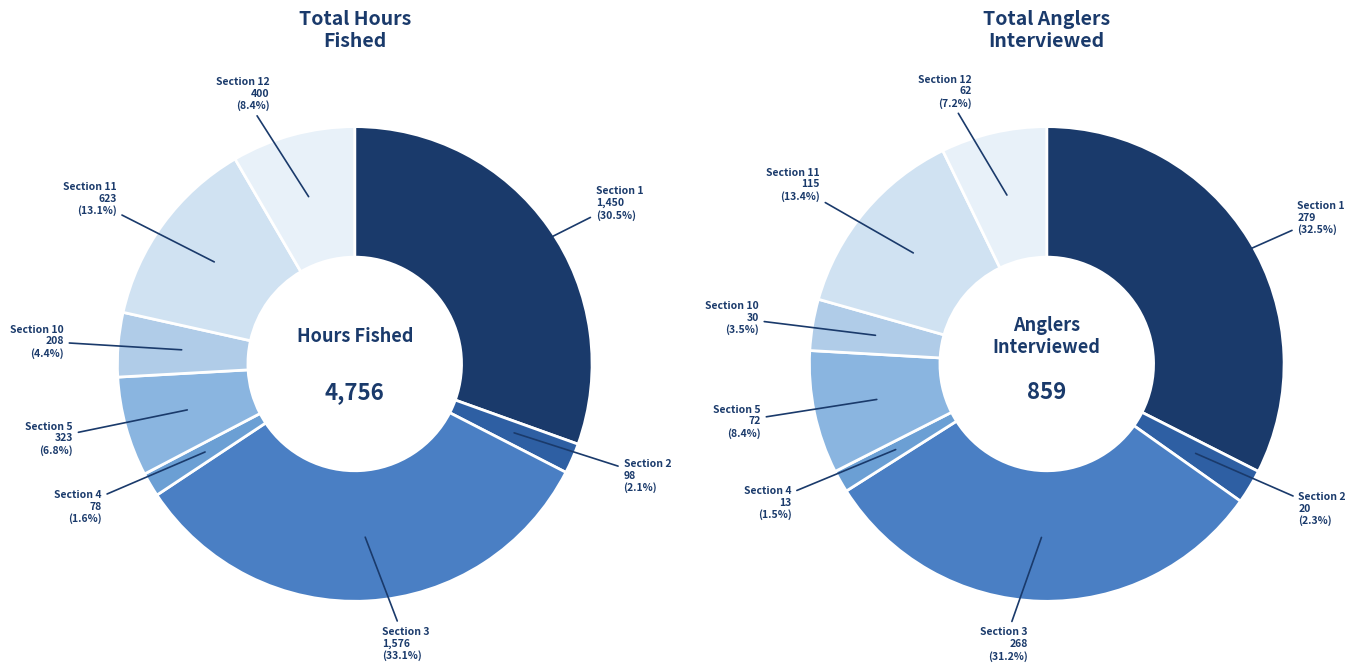

To the nearest percent, what is the average slice percentage?

12%